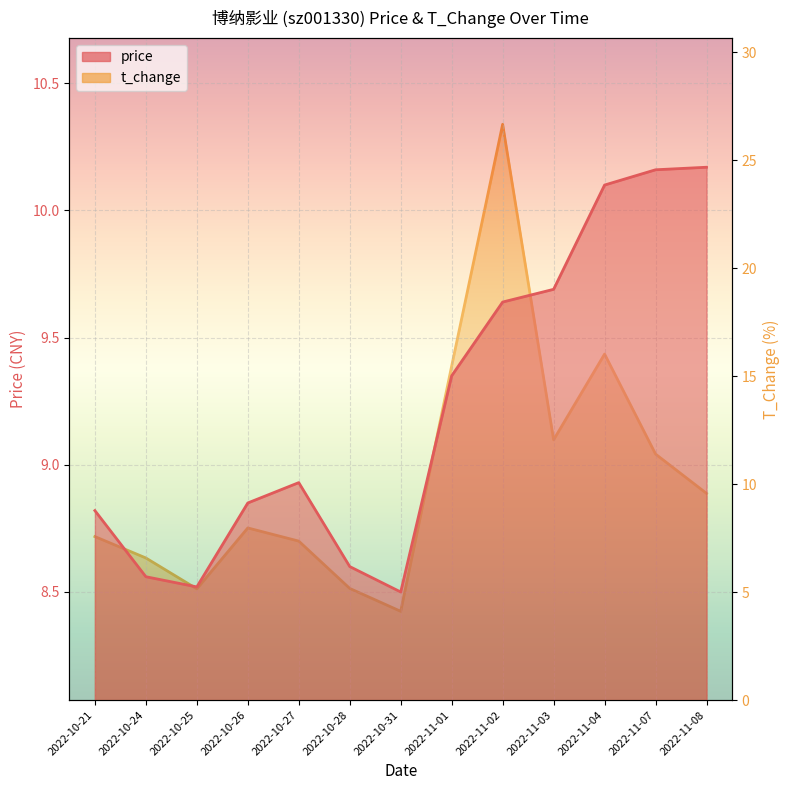

Which series ends up on top after the final intersection of t_change and price?

price